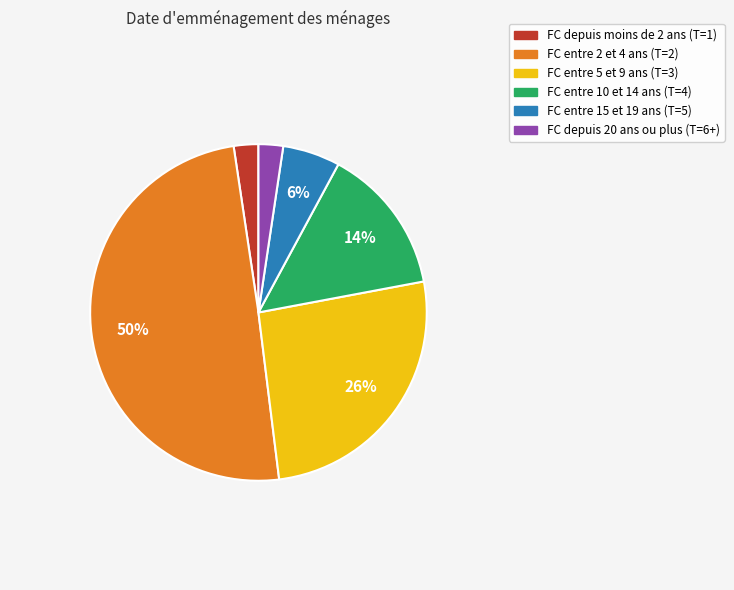

True or false: FC depuis moins de 2 ans (T=1) accounts for 2% of the total.

True